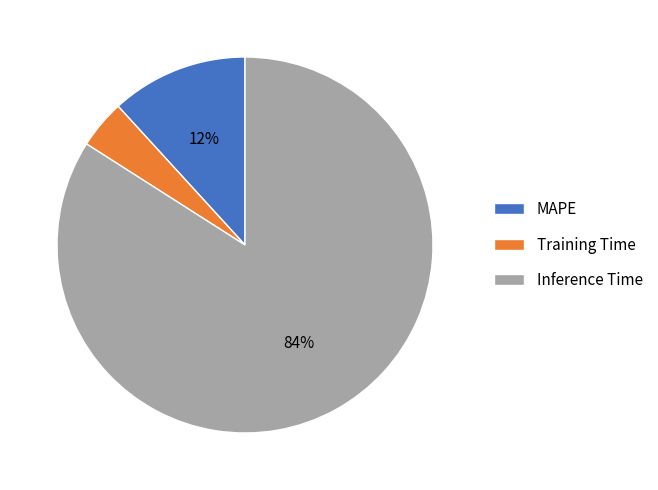

Rank the categories by value from lowest to highest.

Training Time, MAPE, Inference Time